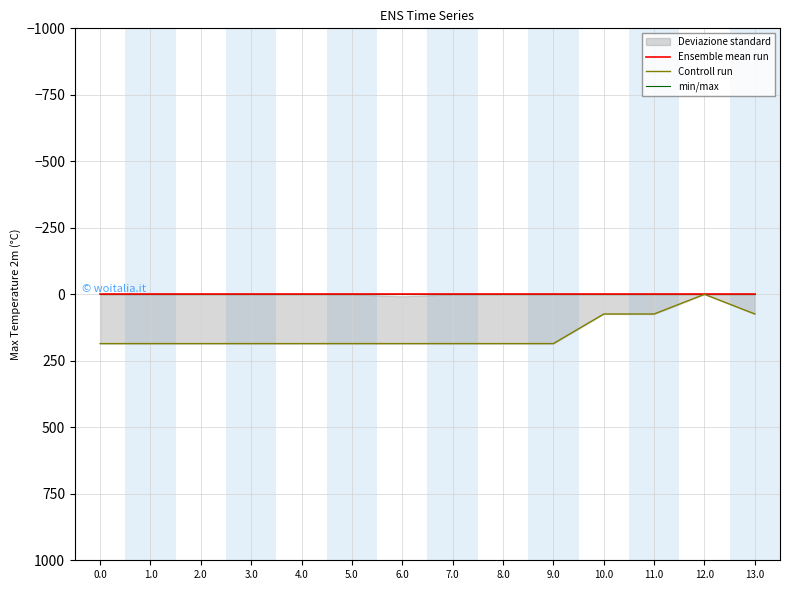

At 8.0, list the series in order from smallest to largest.

Ensemble mean run, min/max, Controll run